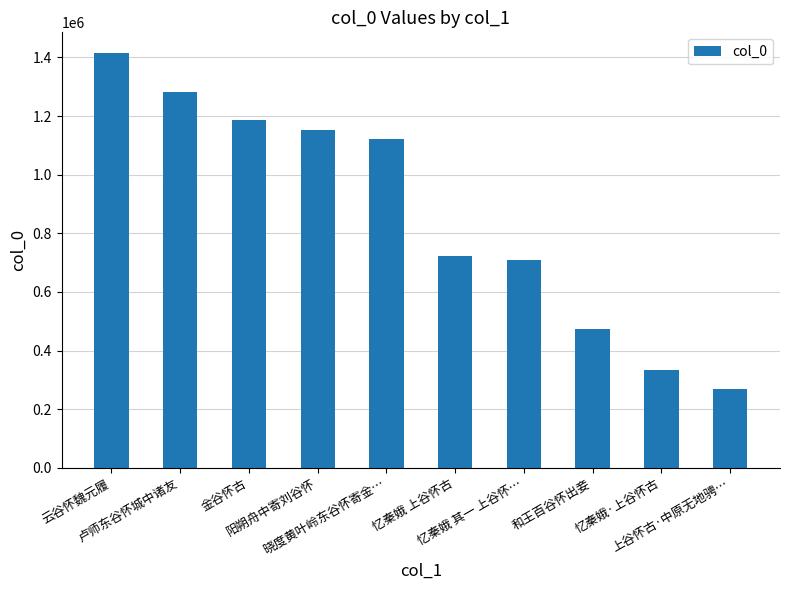

What position from the left is 忆秦娥·上谷怀古?

9